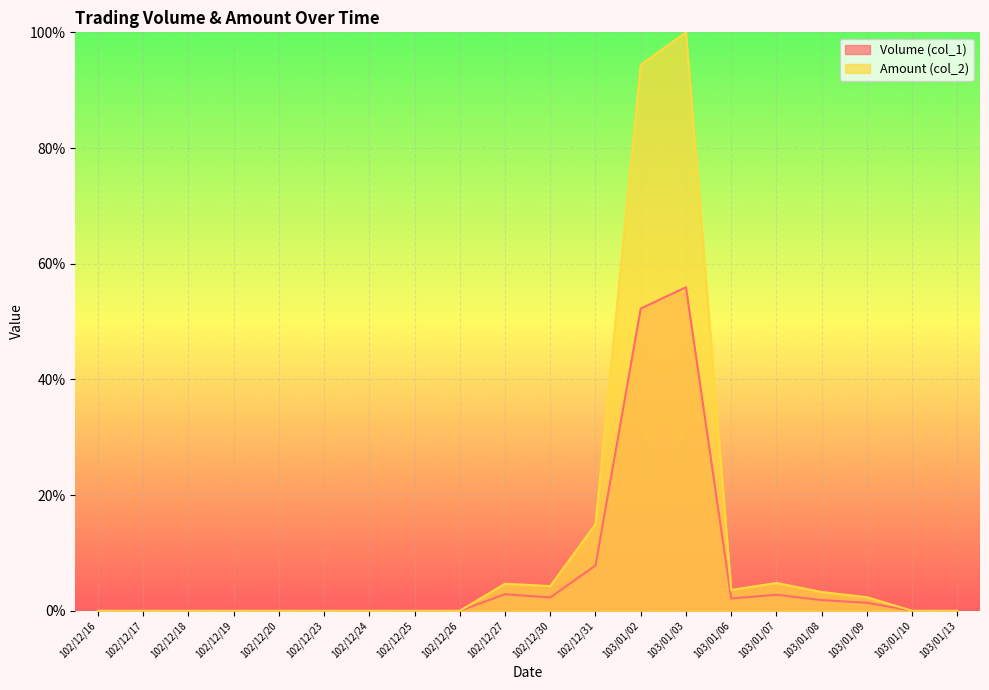

What is the label of the 1st point from the left?

102/12/16